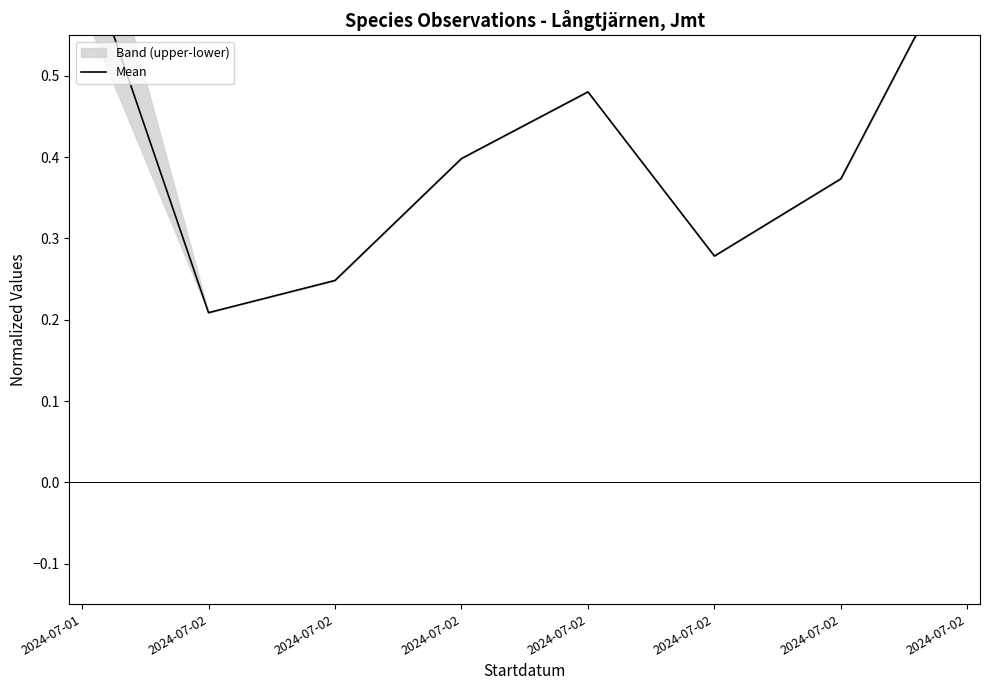

Where is the first local maximum?

2024-07-02